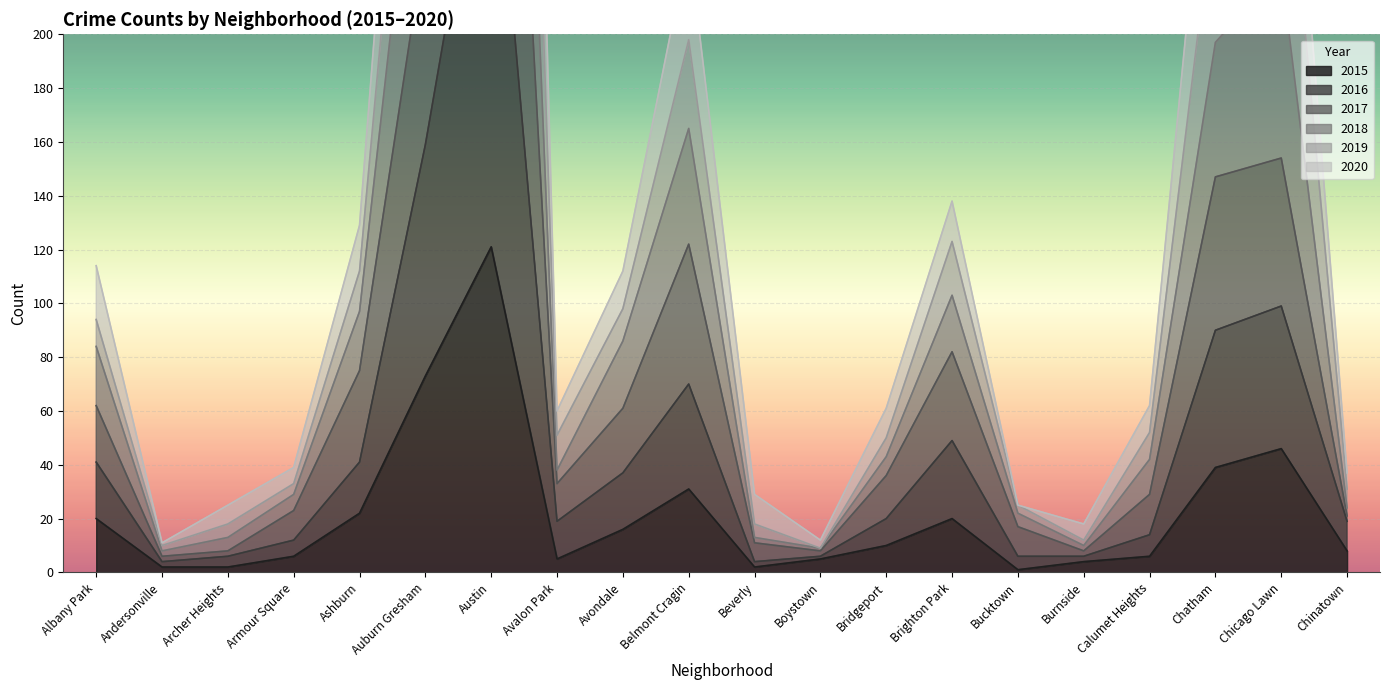

True or false: 2019 and 2016 cross at least once.

False